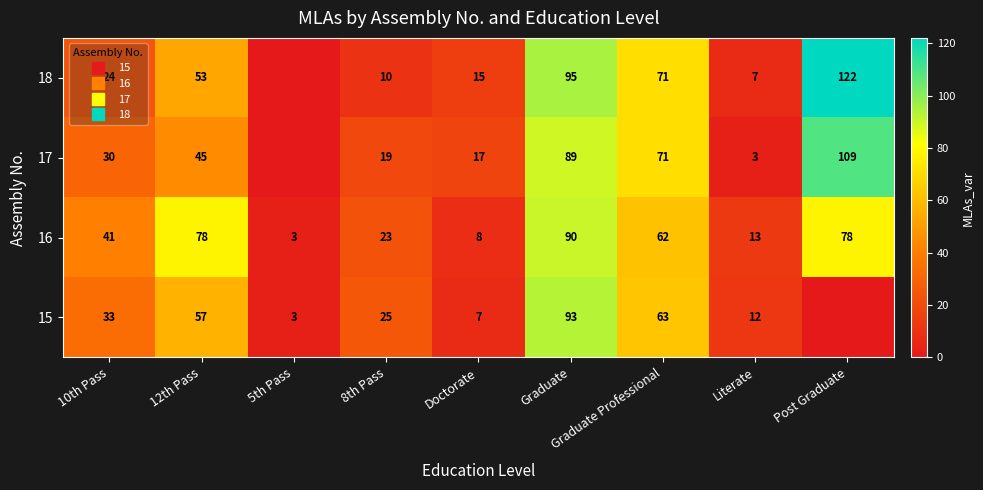

At Graduate, list the series in order from smallest to largest.

17, 16, 15, 18